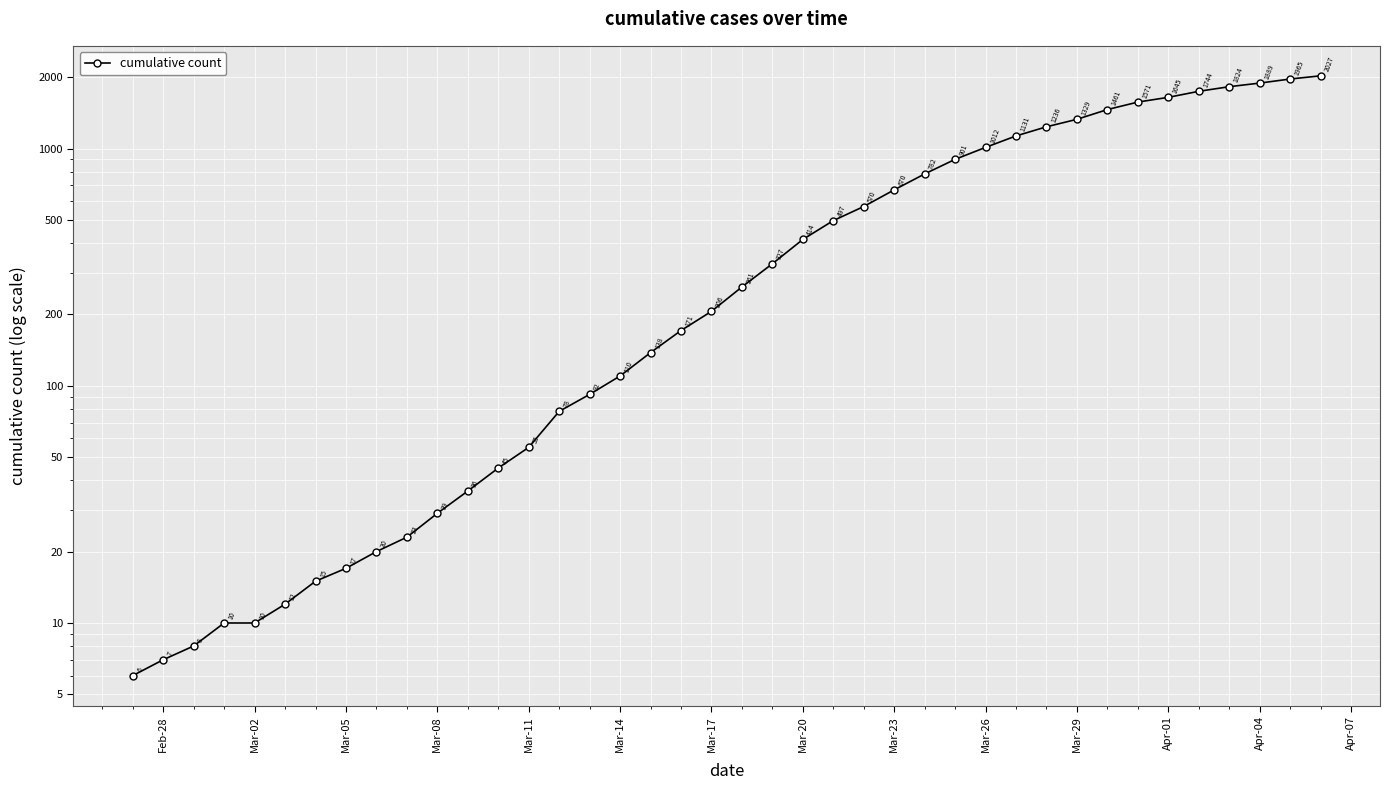

How many values are below 261?

20